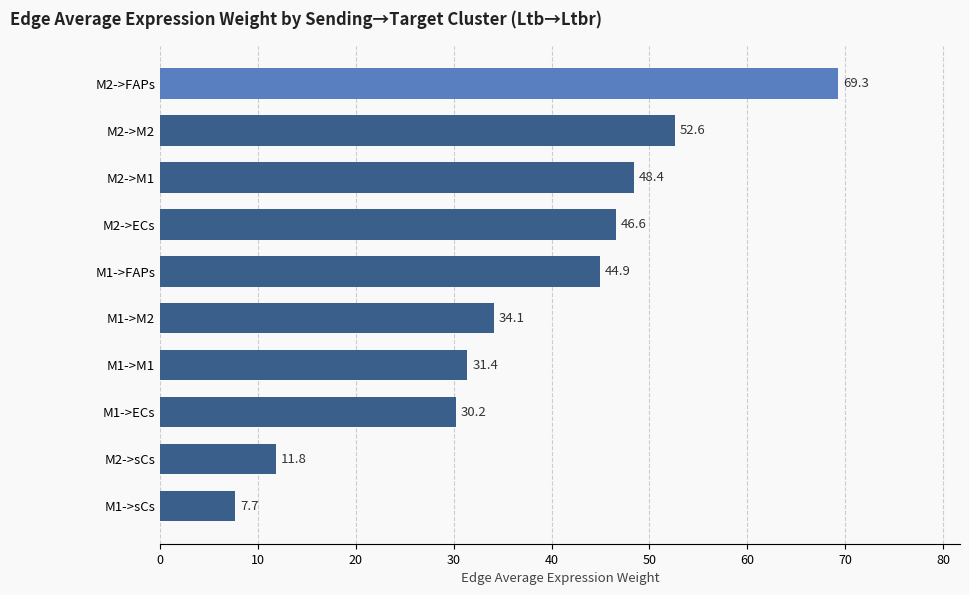

Reading bottom to top, transcribe all the data shown in this chart.

M1->sCs=7.7	M2->sCs=11.8	M1->ECs=30.2	M1->M1=31.4	M1->M2=34.1	M1->FAPs=44.9	M2->ECs=46.6	M2->M1=48.4	M2->M2=52.6	M2->FAPs=69.3